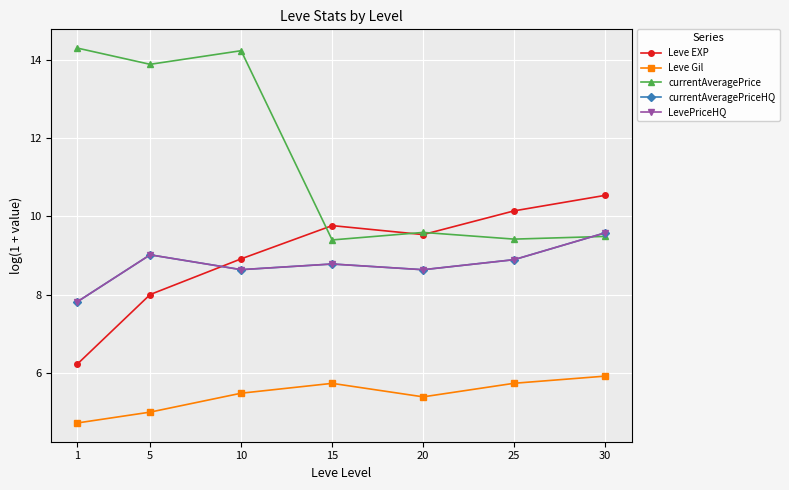

What is the spread (max minus min) of values at 10?

8.7